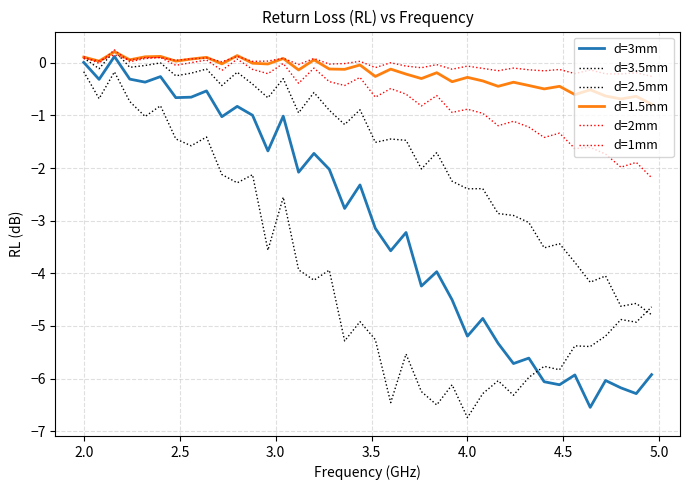

True or false: d=3mm and d=2mm intersect in this chart.

False